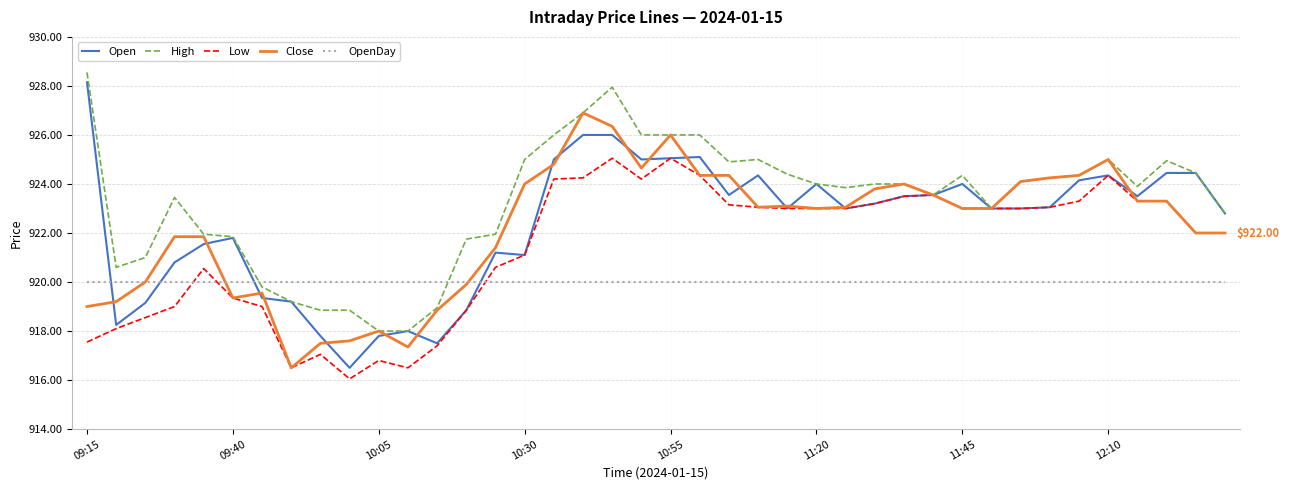

Which series has the widest spread of values?

Open